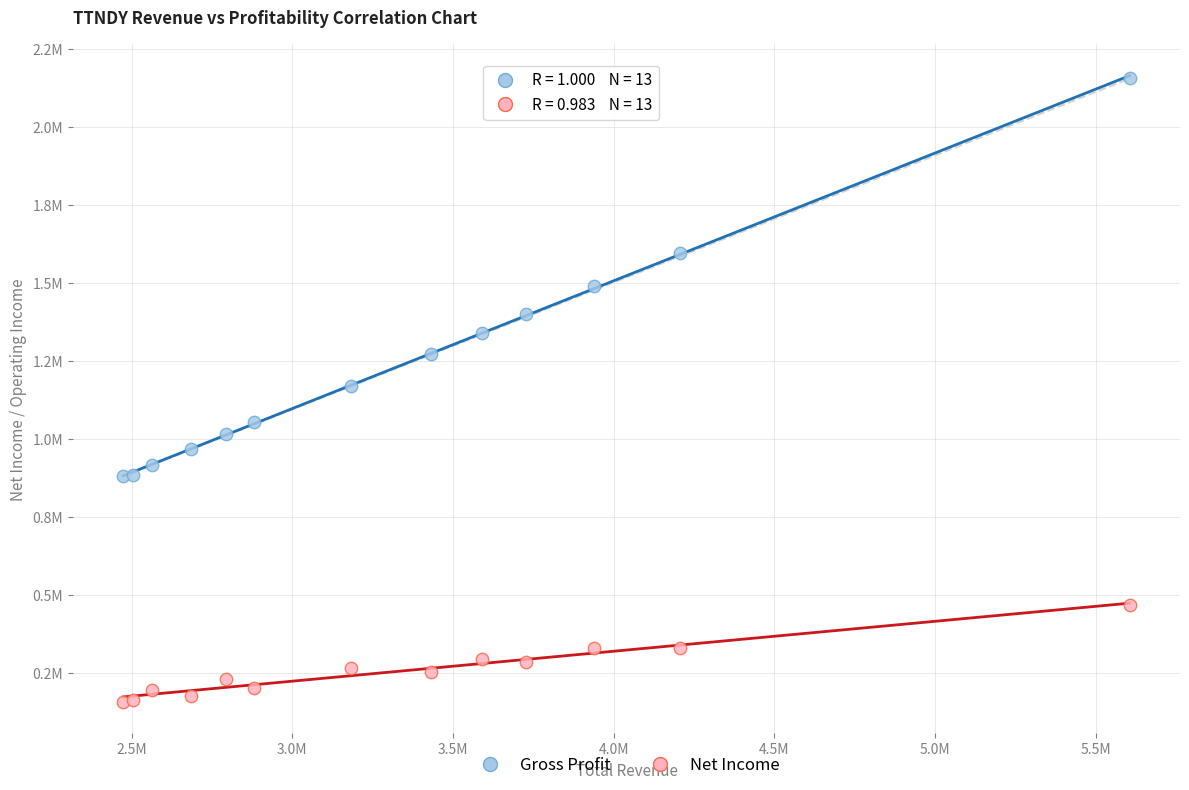

What are all the series names shown in the legend?

Gross Profit, Net Income